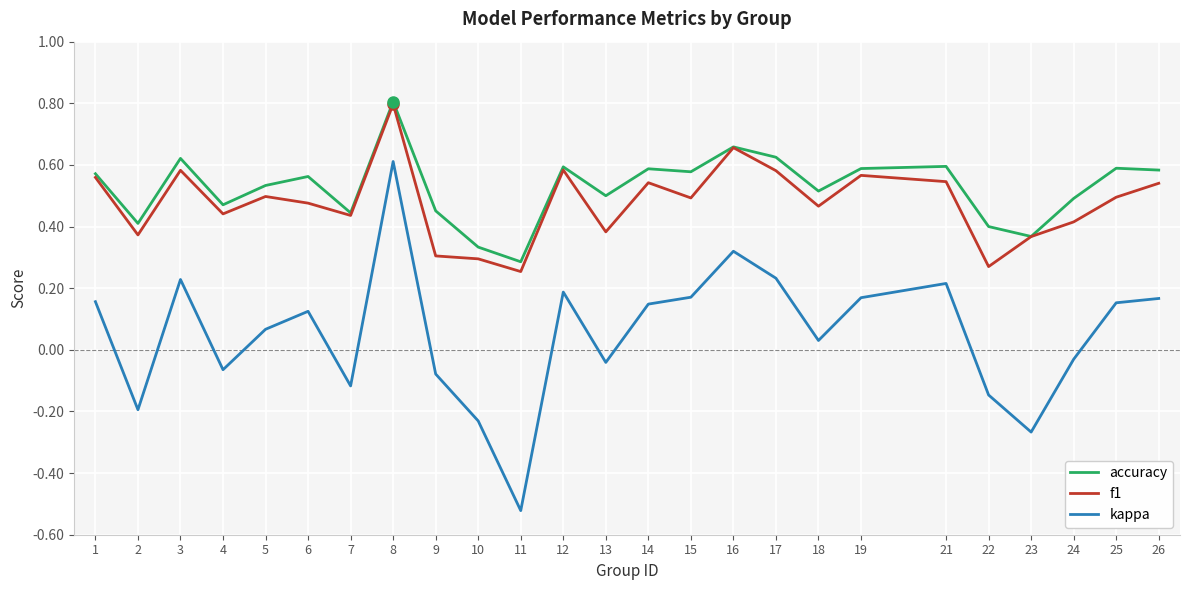

Between 8 and 23, which series saw the biggest shift?

kappa